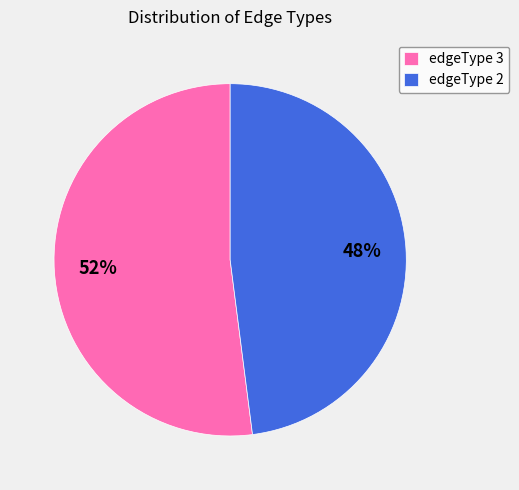

The edgeType 3 slice represents 52% of the pie. True or false?

True